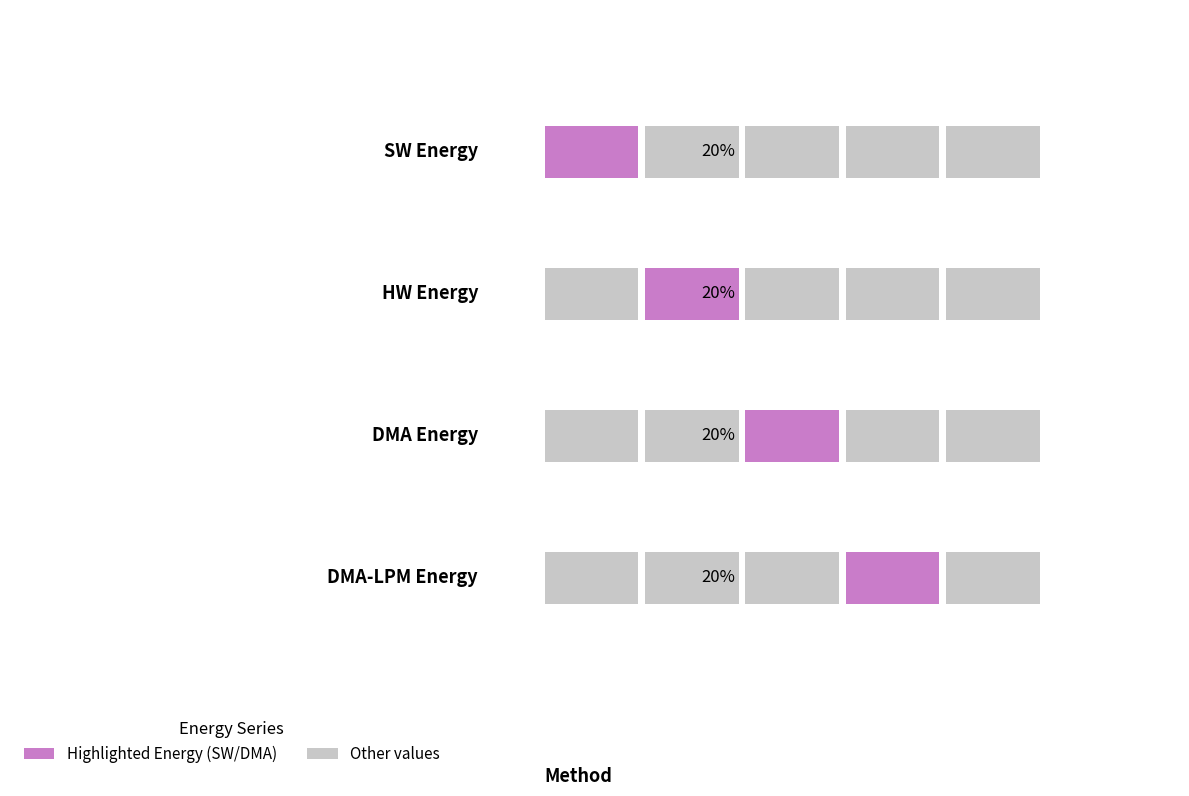

How many values in the DMA-LPM Energy series are below 5?

2